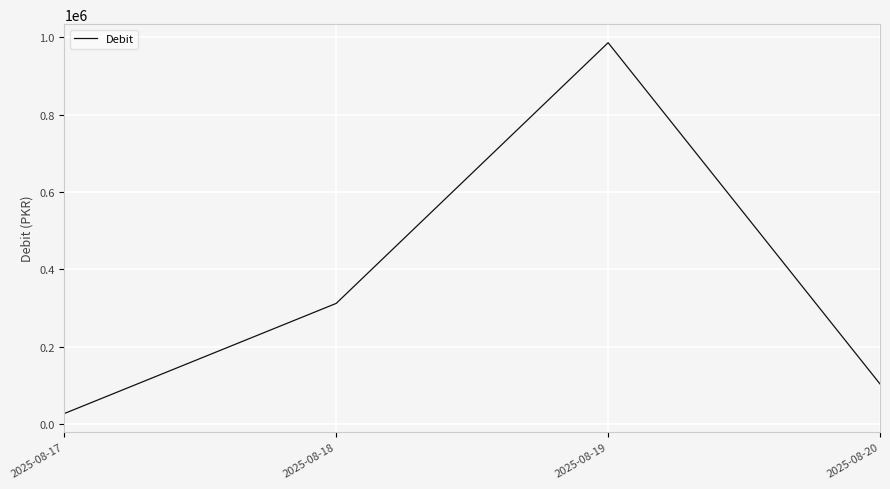

Reading right to left, list all the values displayed in this chart.

2025-08-20=103200	2025-08-19=986449	2025-08-18=311729	2025-08-17=26650